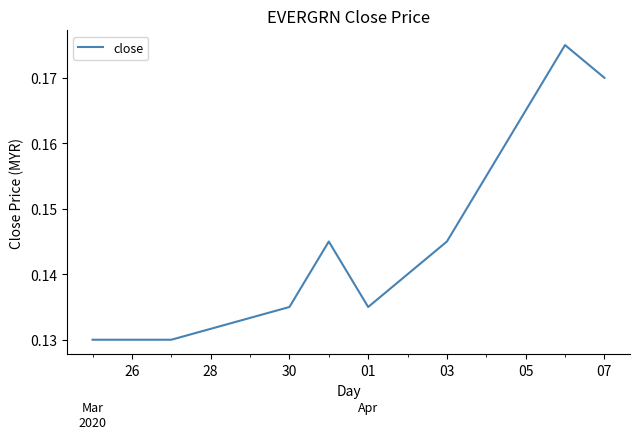

Reading left to right, what are all the values shown in this chart?

0.1	0.1	0.1	0.1	0.1	0.1	0.1	0.1	0.2	0.2